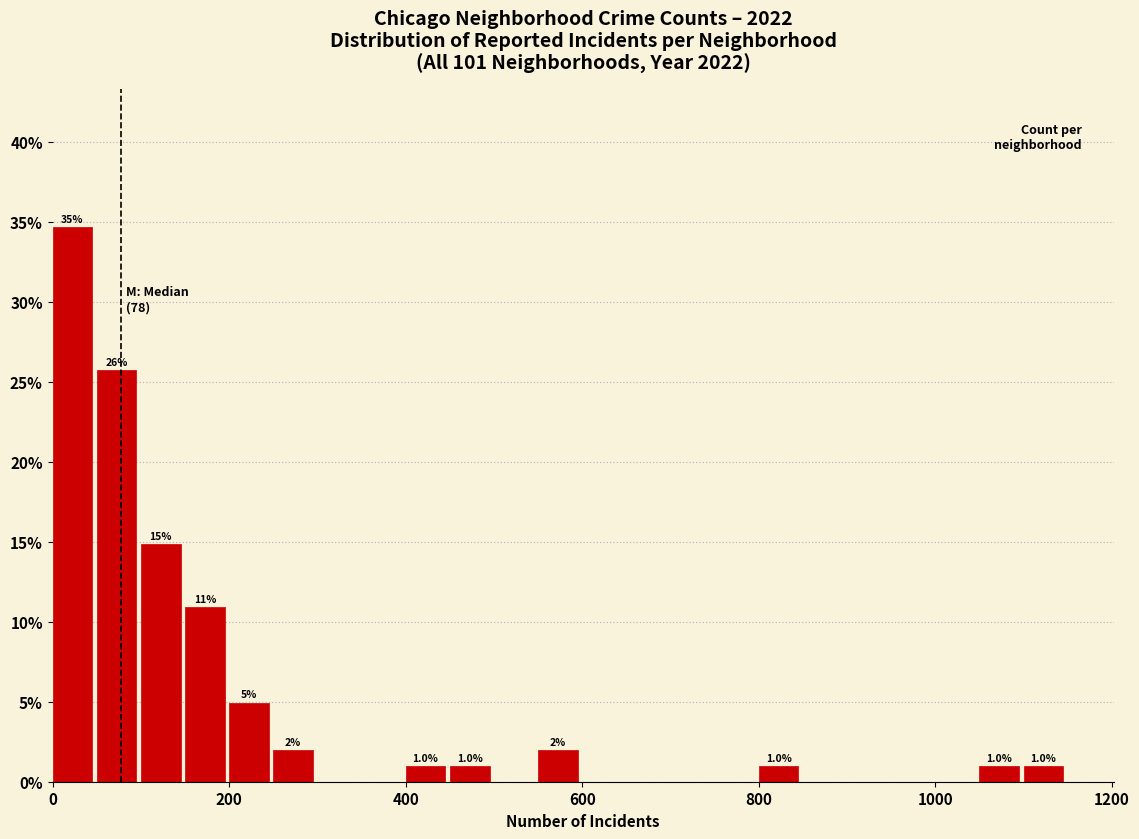

Around what value on the x-axis is the tallest bar? Give the approximate position of its centre, as read against the axis.

20